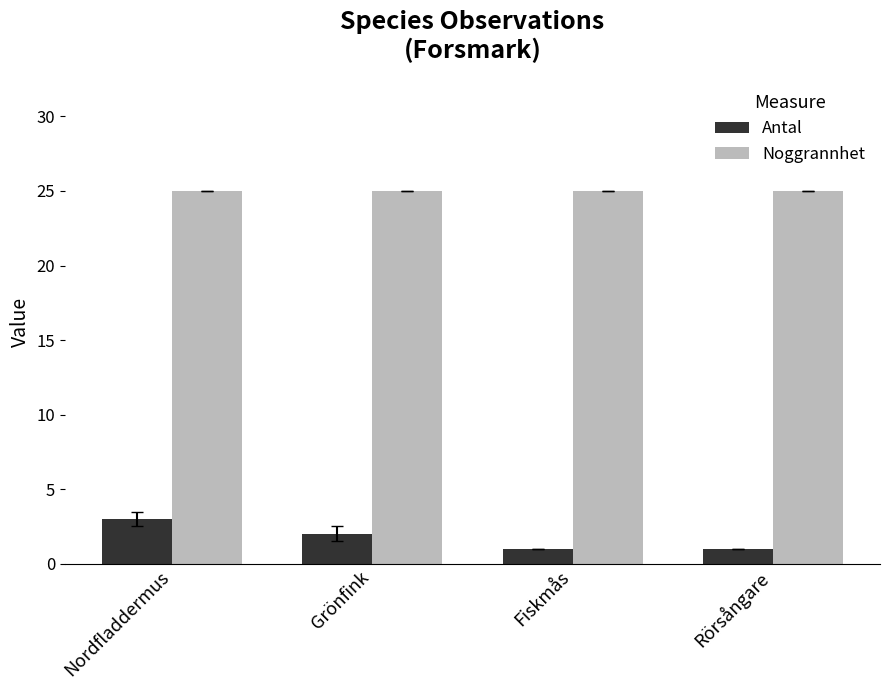

How many groups of bars are there?

4